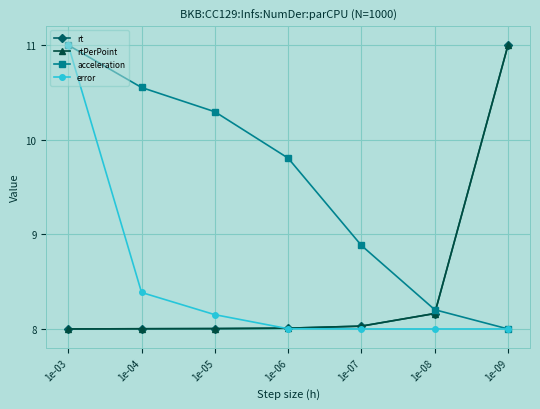

At which label is rt closest to 9?

1e-08